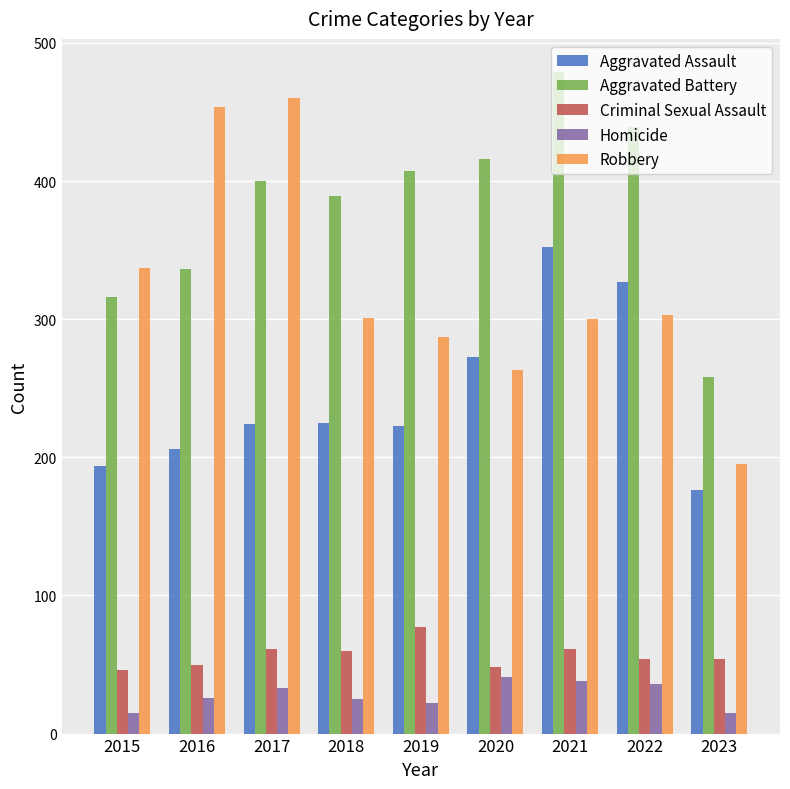

What is the sum of all Aggravated Battery values?

3440